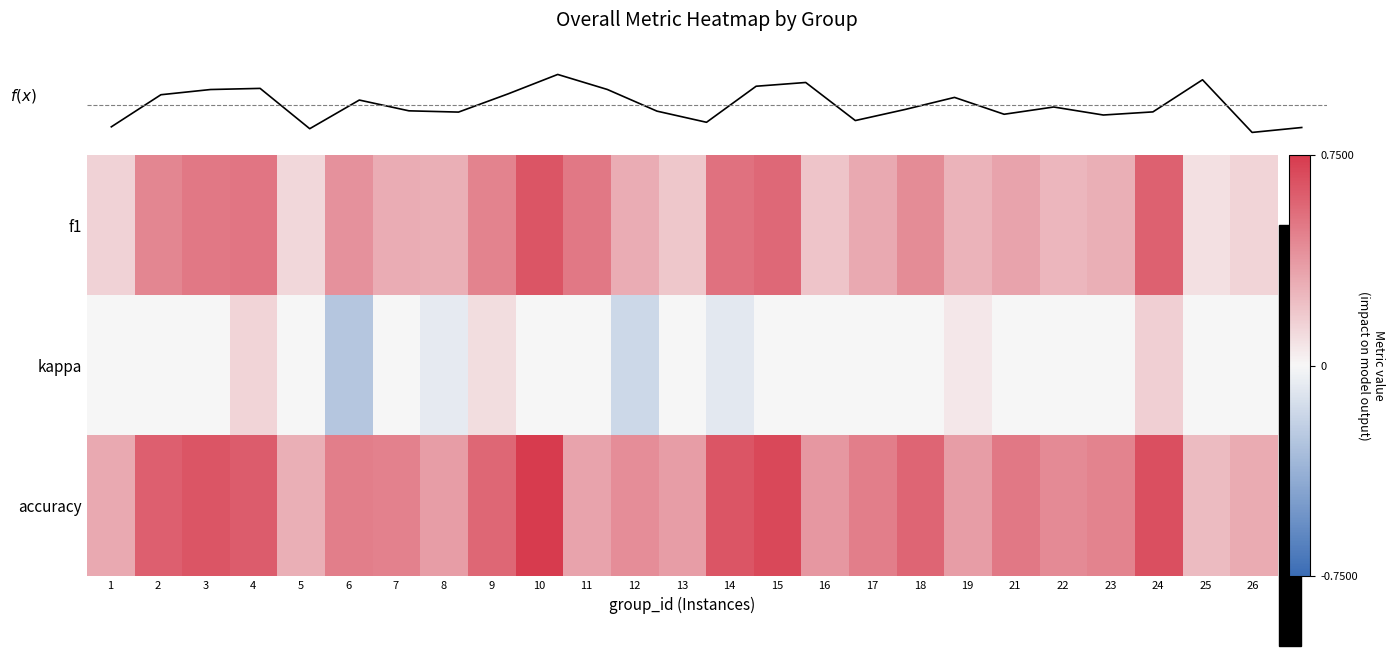

What is the difference between the maximum and minimum values in the kappa series?

0.4